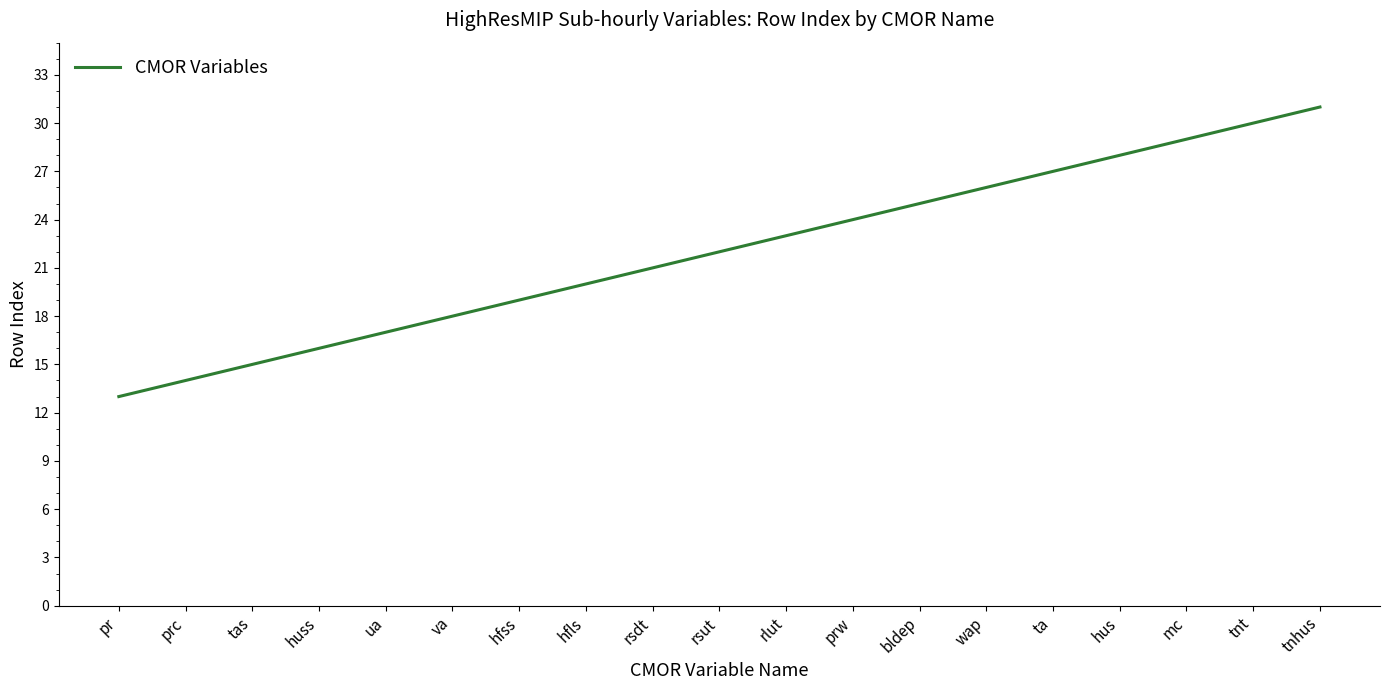

What position from the left is prw?

12